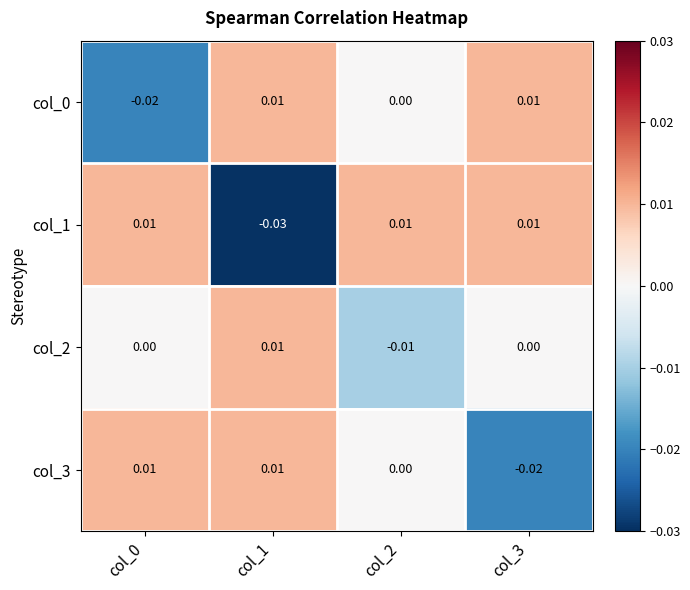

How many values in col_2 are below zero?

1